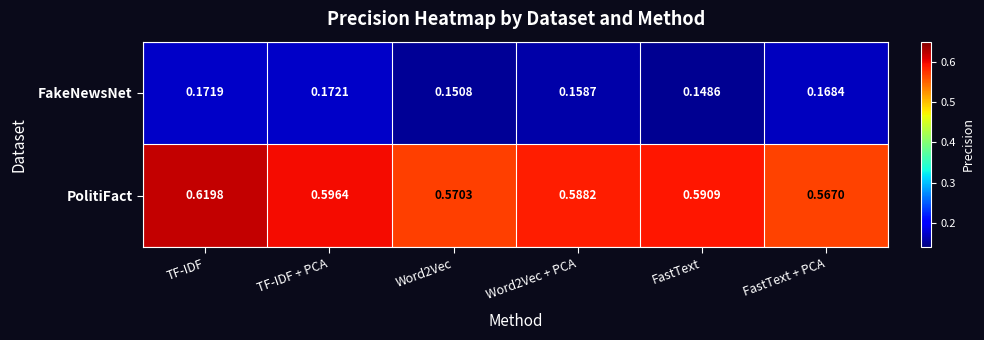

Which category has the highest value in the FakeNewsNet series?

TF-IDF + PCA